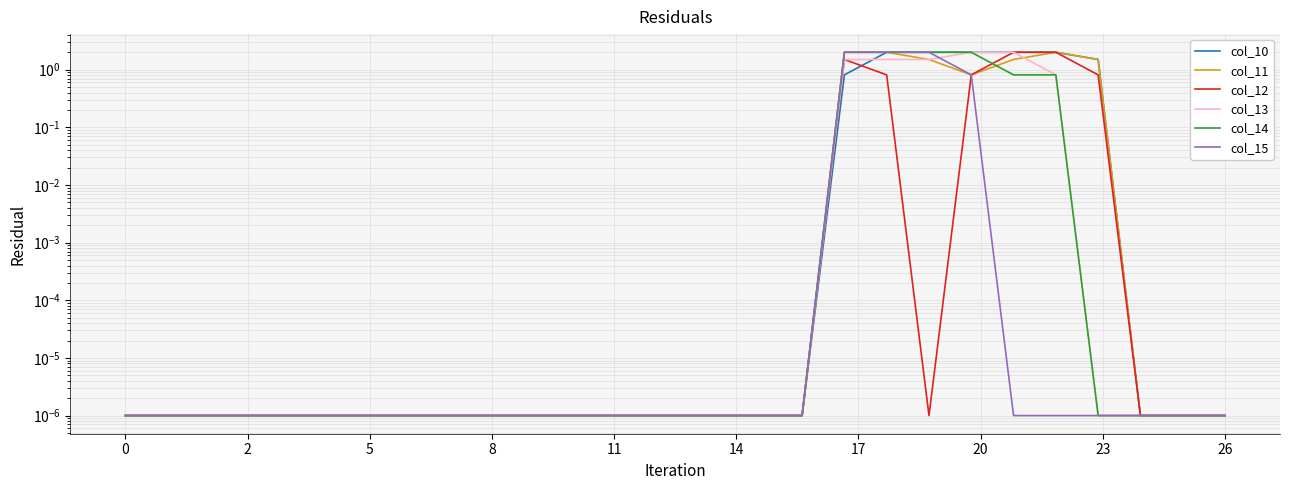

What is the difference between the col_11 values at 15 and 18?

2.0